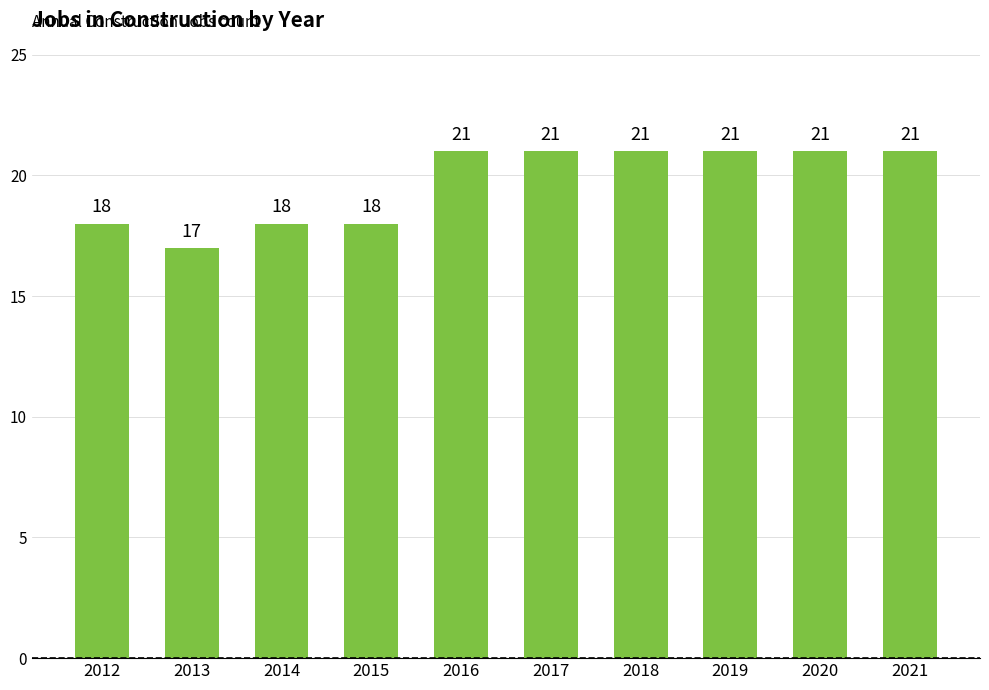

Between 2012 and 2017, which is larger?

2017